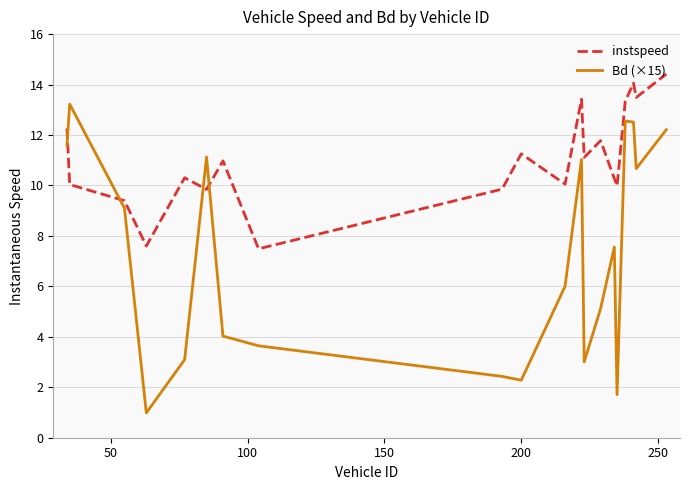

What is the maximum value for instspeed?

14.4